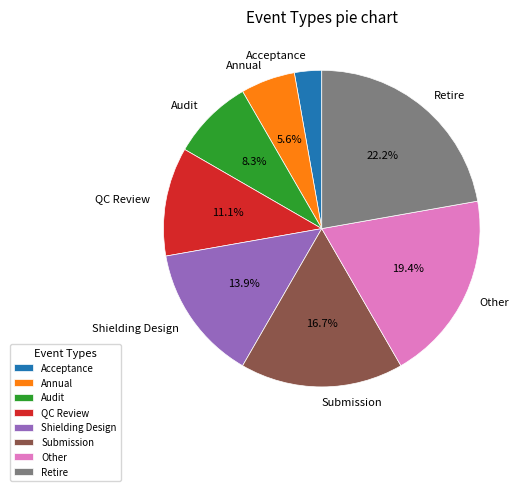

The QC Review slice represents 1% of the pie. True or false?

False